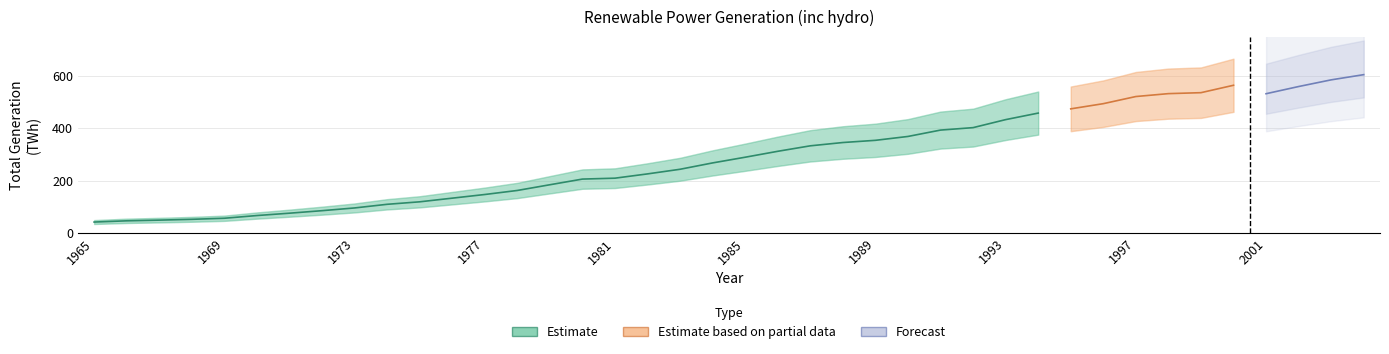

Does the chart display data point markers on the line(s)?

No